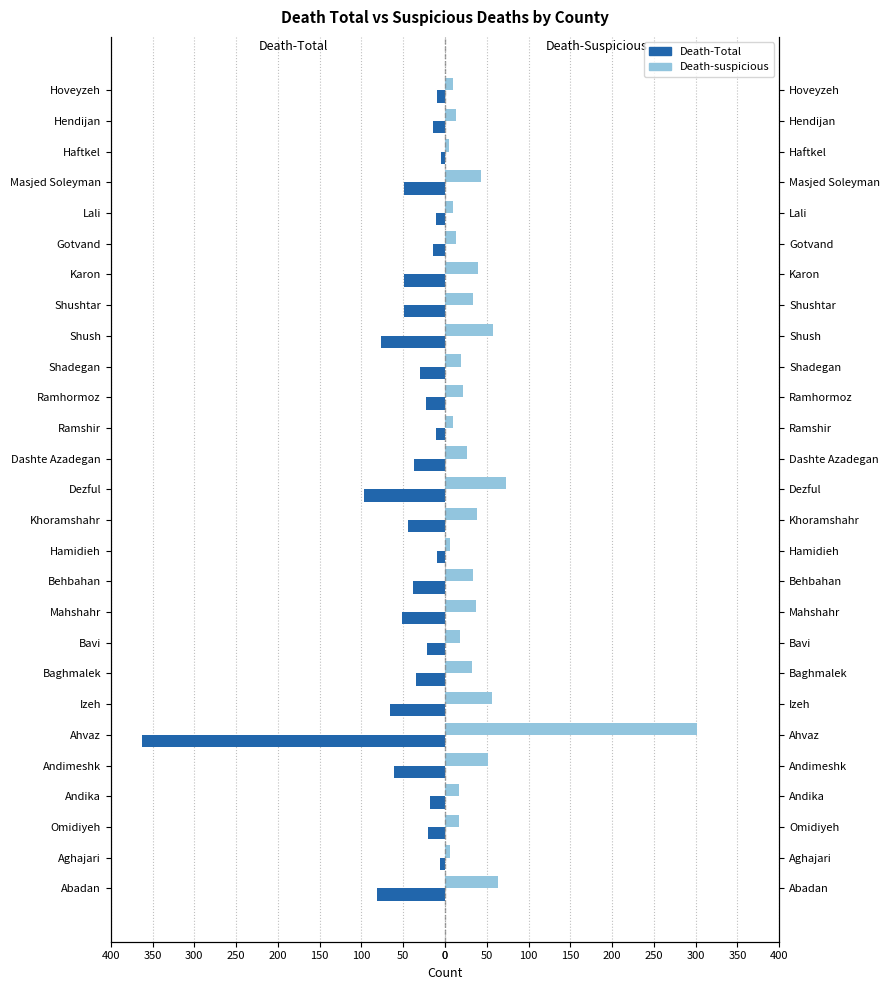

What are all the series names shown in the legend?

Death-Total, Death-suspicious